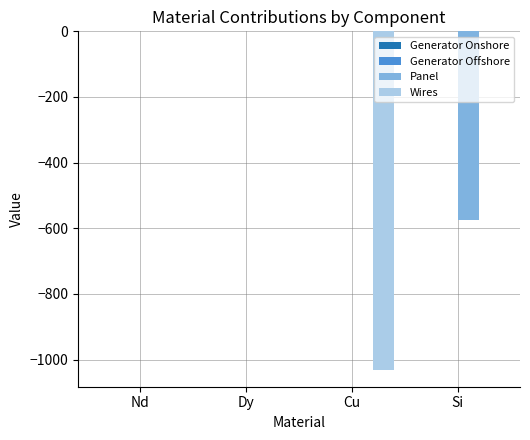

True or false: Panel has a value of 0.0 at Cu.

True